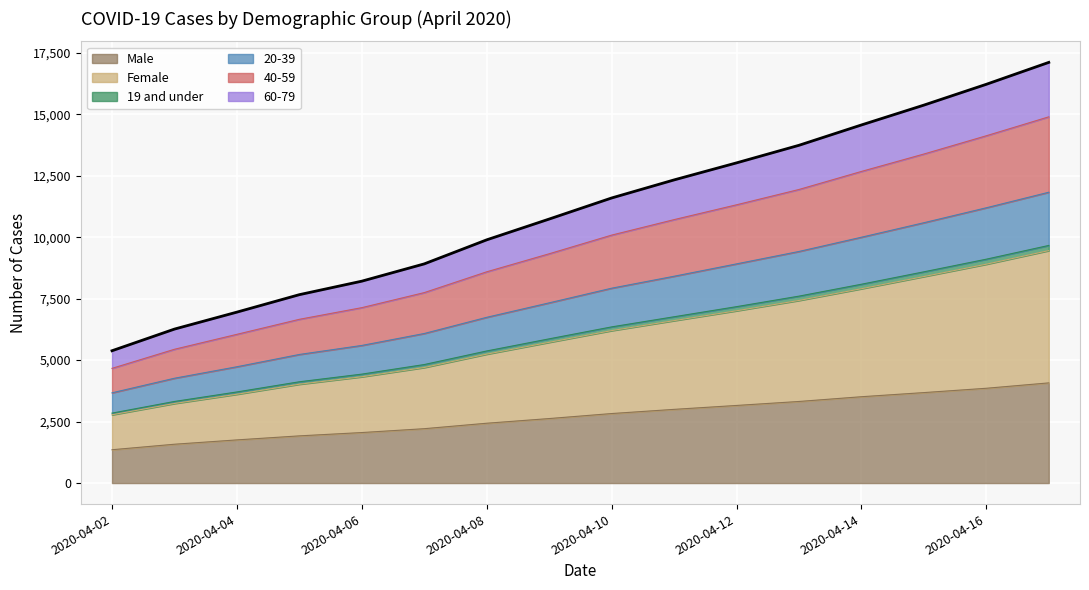

How many values in the Male series exceed 2827?

7